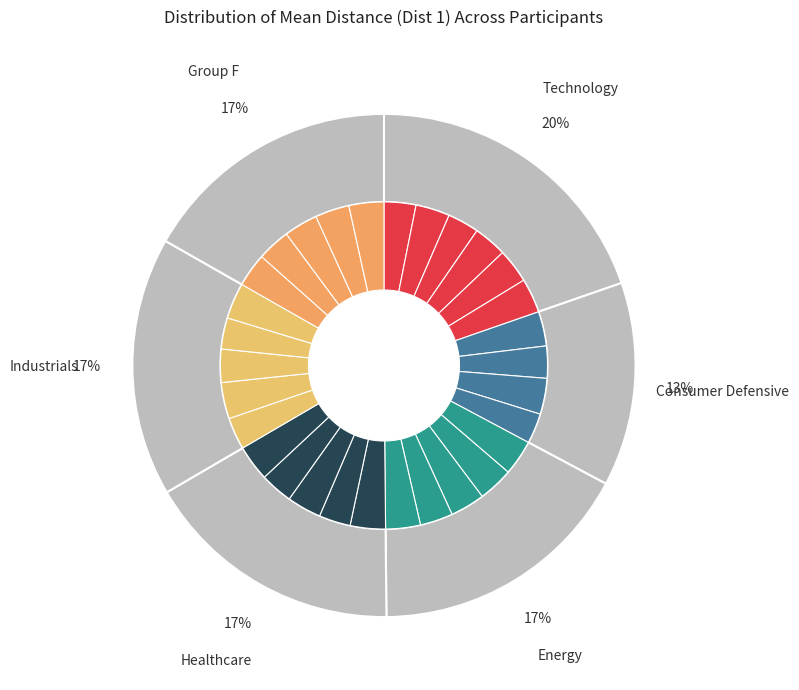

To the nearest percent, what is the combined percentage of 17 and 18?

7%